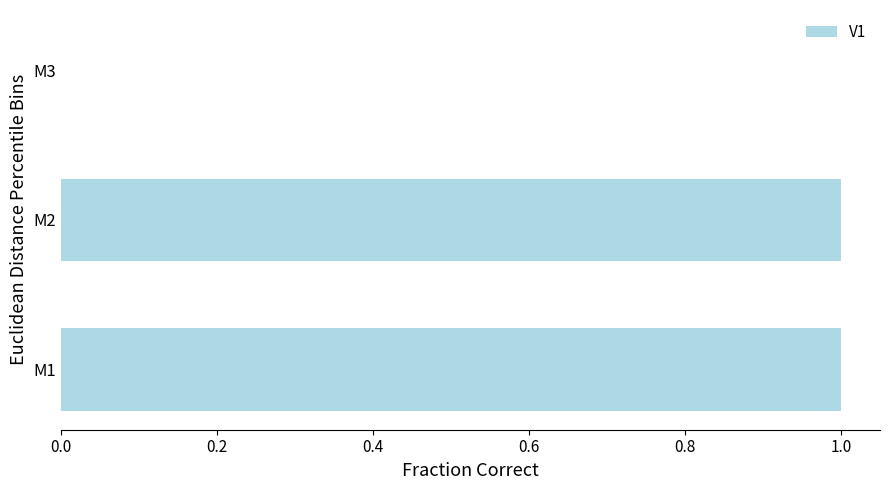

Reading bottom to top, what are all the values shown in this chart?

M1=1	M2=1	M3=0